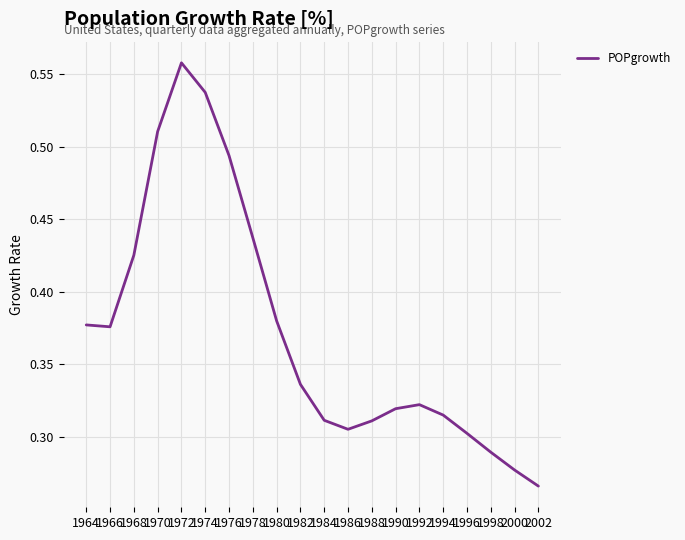

The chart shows a value of 0.3 at 1986. True or false?

True